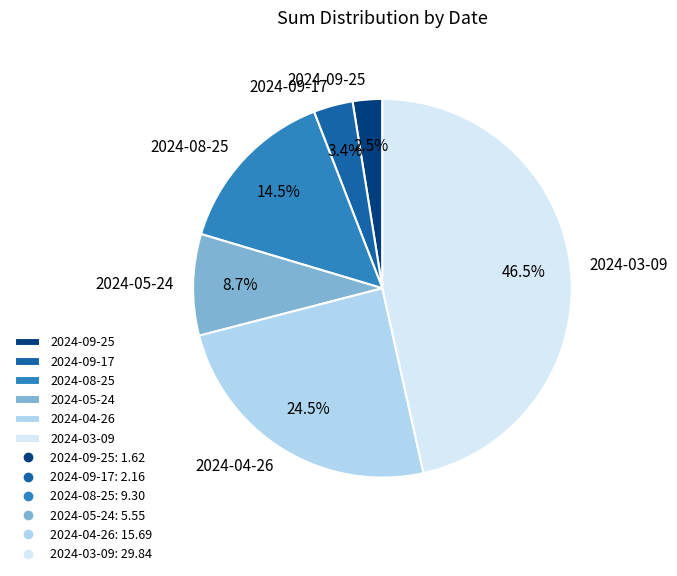

Rank the categories by value from lowest to highest.

2024-09-25, 2024-09-17, 2024-05-24, 2024-08-25, 2024-04-26, 2024-03-09